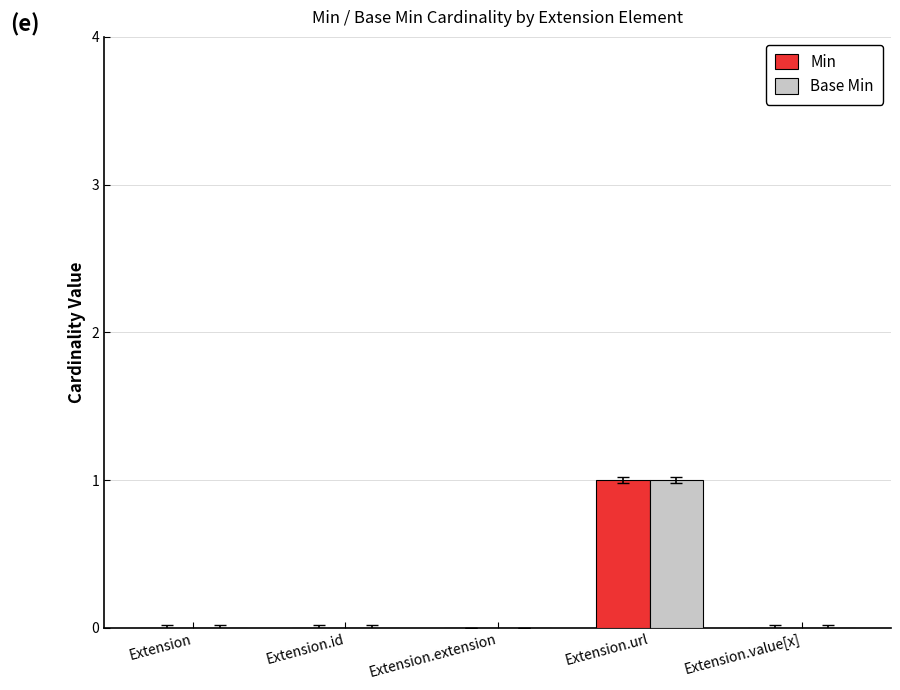

Which category has the highest value in the Base Min series?

Extension.url